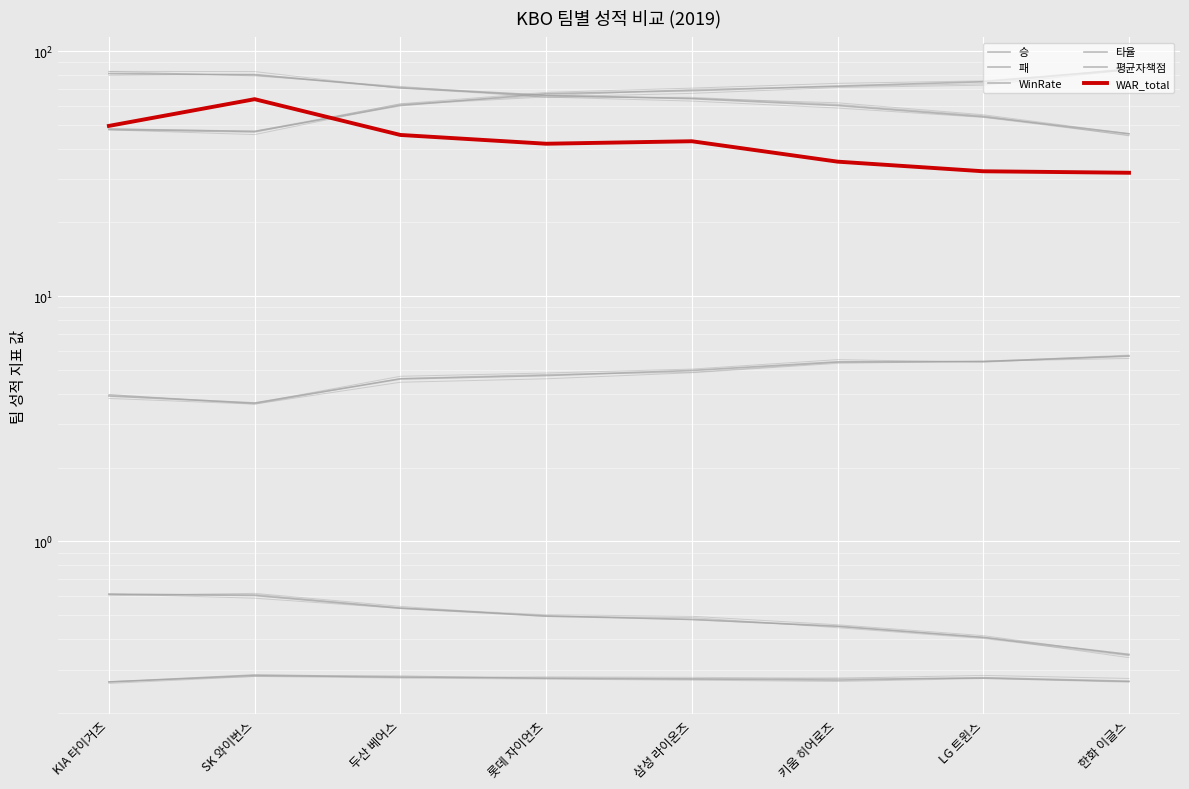

Which category has the lowest value across all series?

KIA 타이거즈